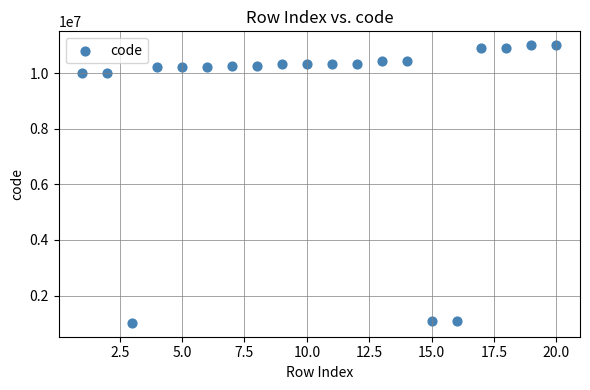

What is the range of Y values (max minus min)?

9987000